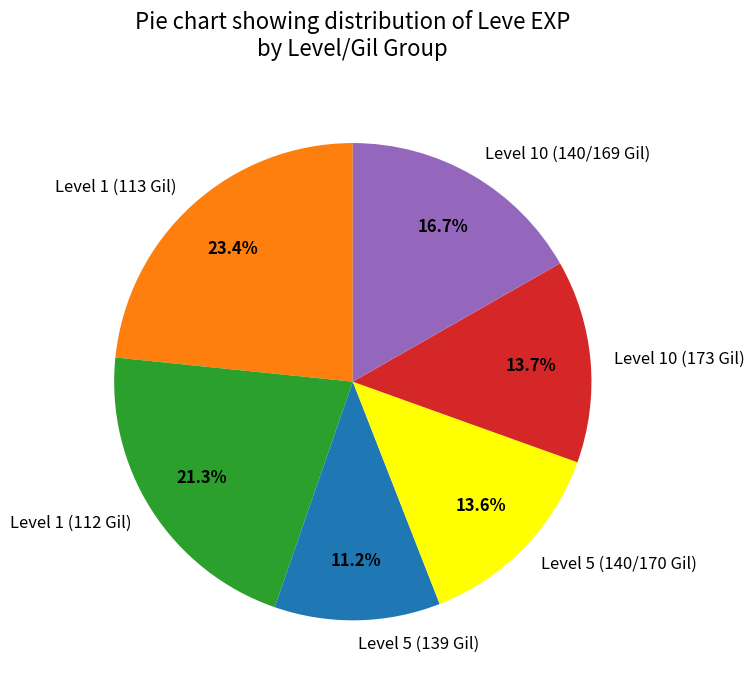

What is the ratio of the value at Level 10 (140/169 Gil) to the value at Level 10 (173 Gil)?

1.2